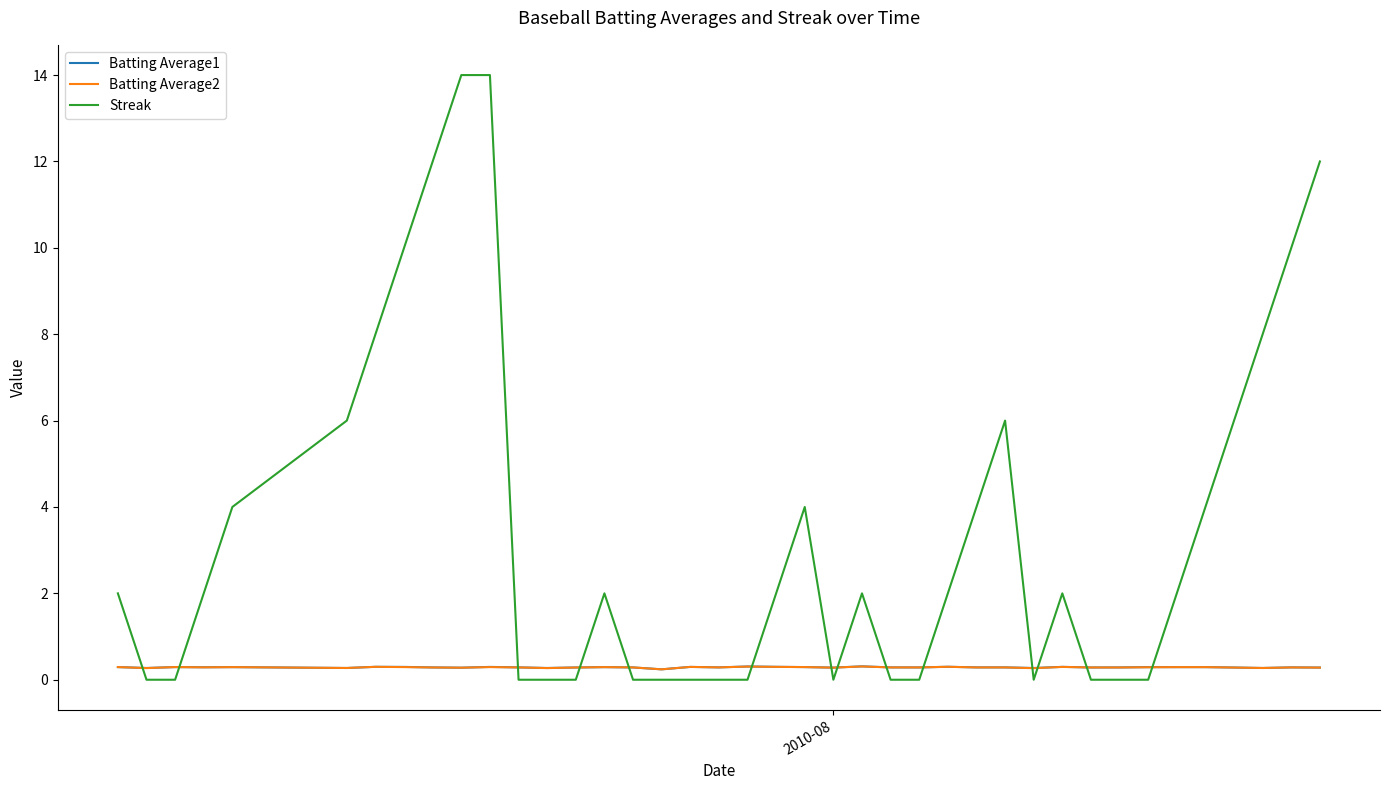

Which series has the largest total across all categories?

Streak